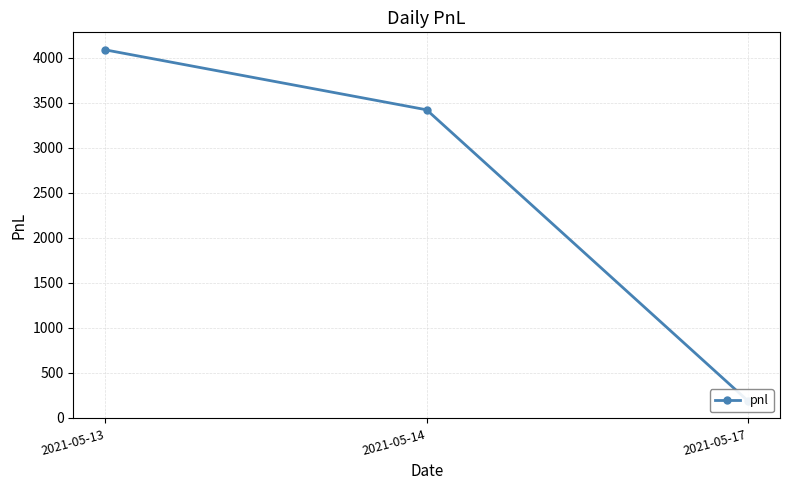

At which label is the value closest to 2137?

2021-05-14